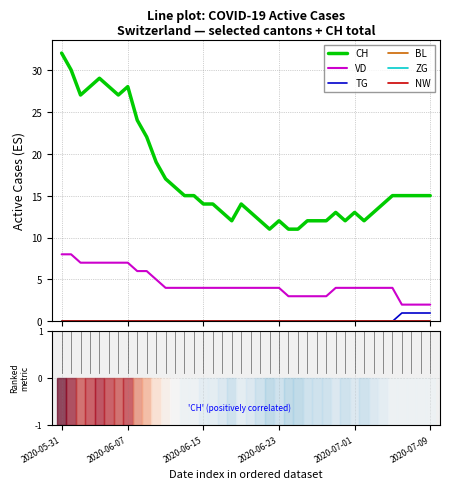

Count the VD values in the range 4 to 6.

23